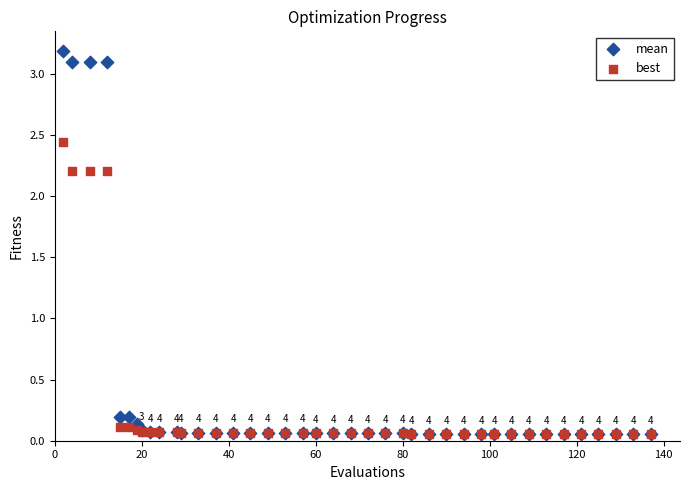

Which series has the largest Y range (max minus min)?

mean